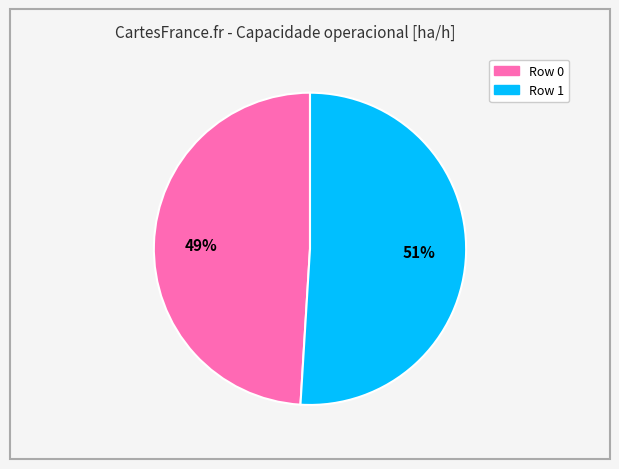

Which category has the biggest portion of the pie?

Row 1